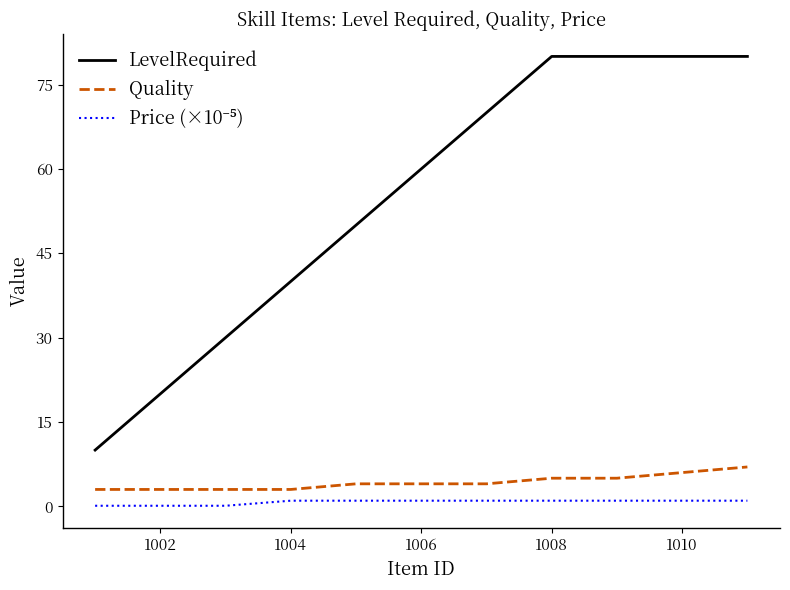

At how many categories does at least one series exceed 17?

10